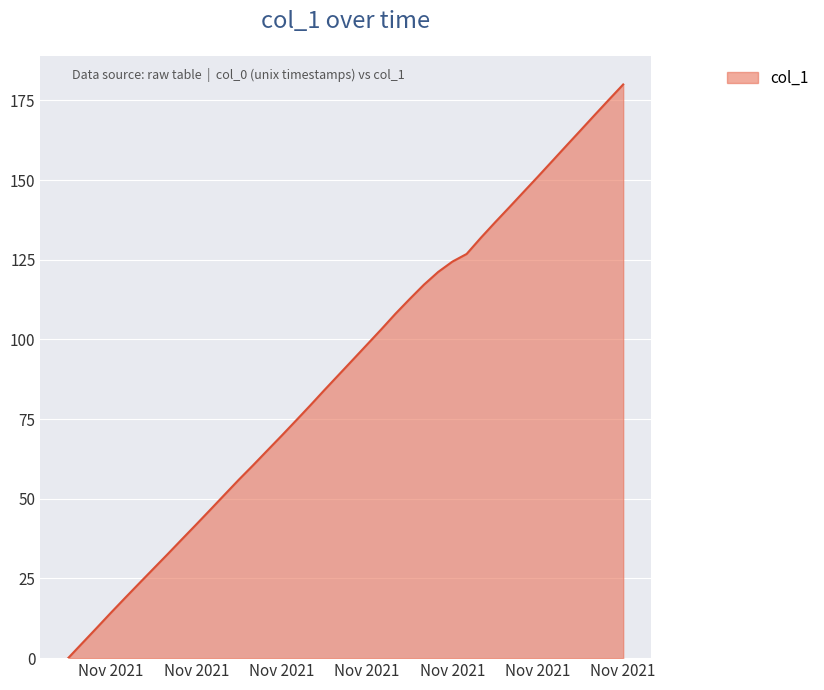

What is the maximum value shown in the chart?

180.0